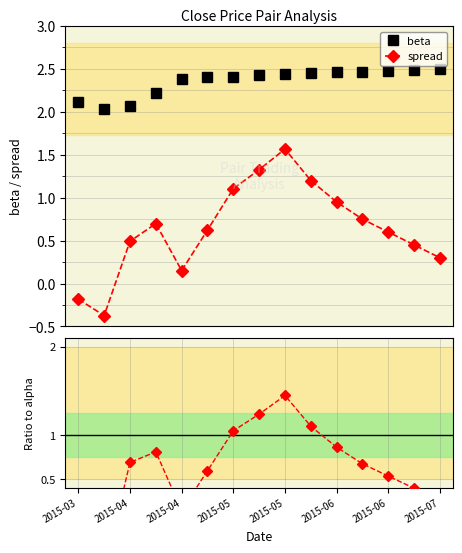

Where does the spread series first go above 0?

2015-04